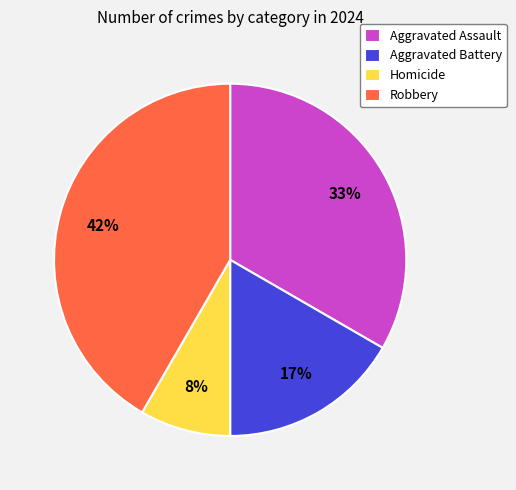

Does Aggravated Assault account for over 50% of the chart?

No